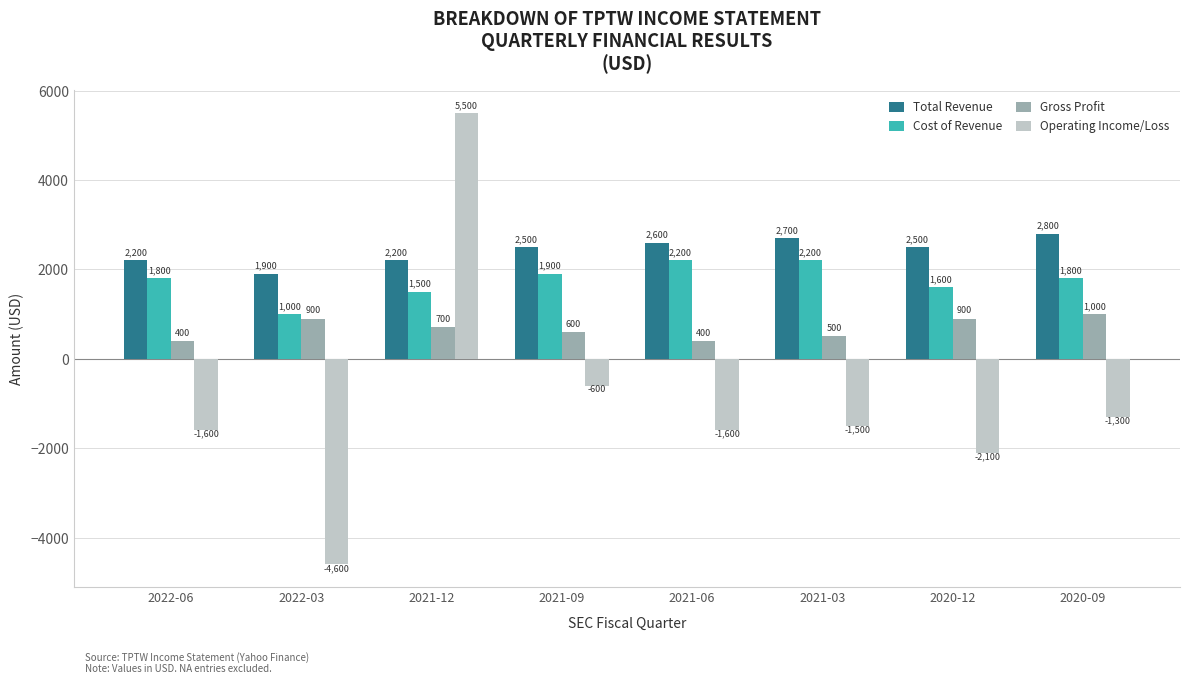

Which series has the widest spread of values?

Operating Income/Loss